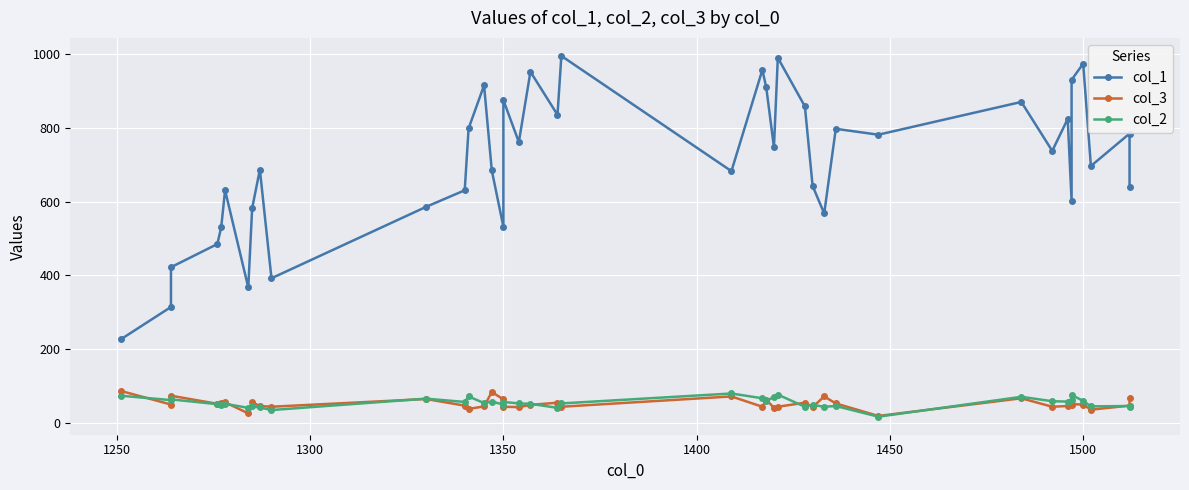

What is the average value of the col_2 series?

54